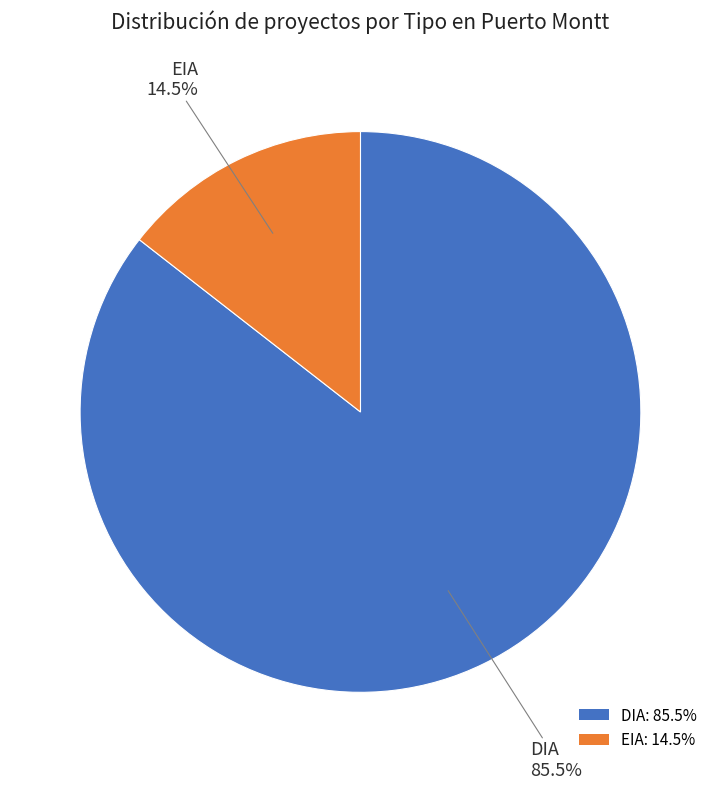

Between DIA and EIA, which is larger?

DIA